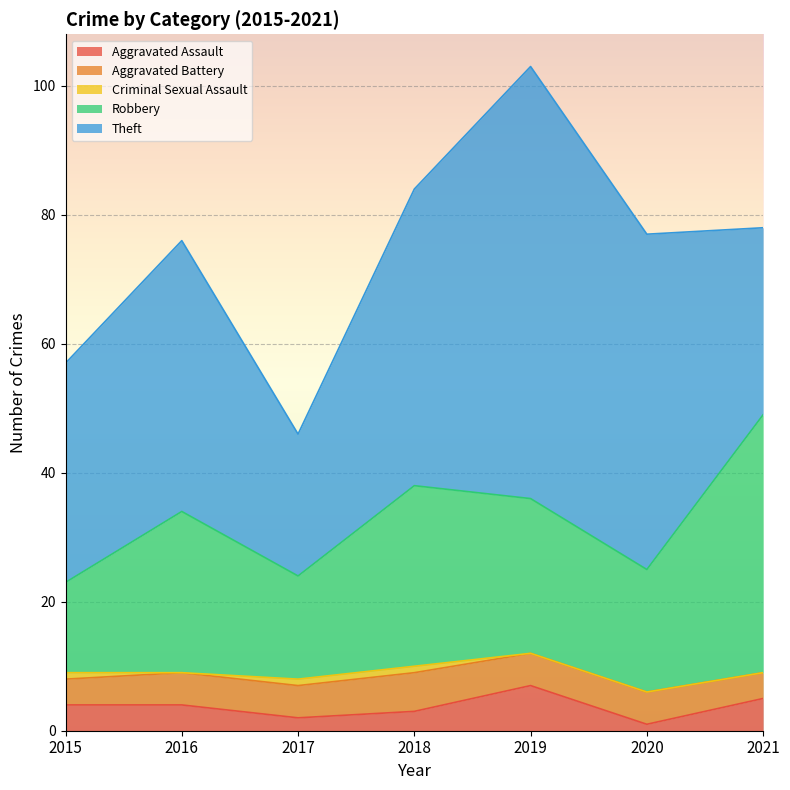

Which label corresponds to the largest value in the chart?

2019